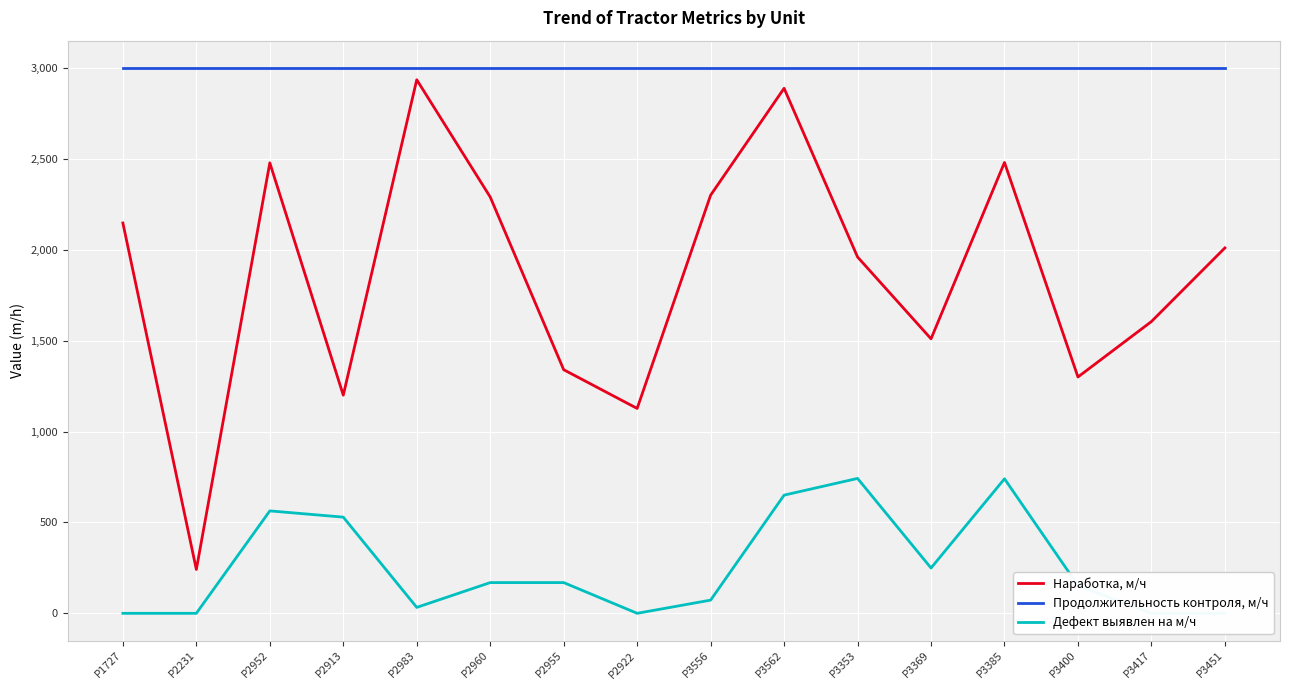

What is the minimum value for Наработка, м/ч?

241